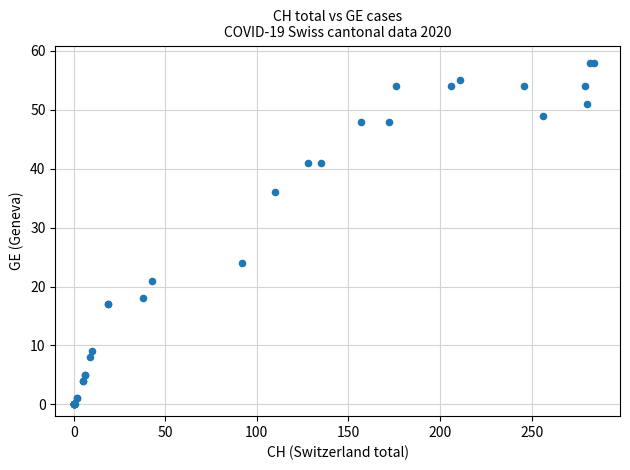

What Y value in the scatter plot is closest to 29?

24